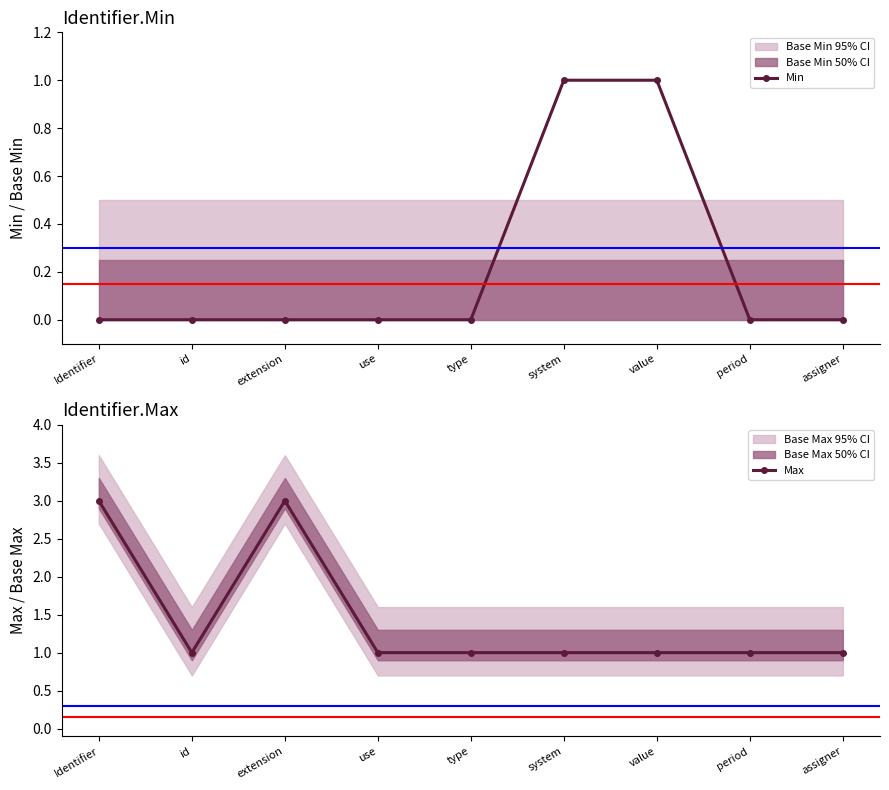

True or false: Max has a value of 1 at use.

True